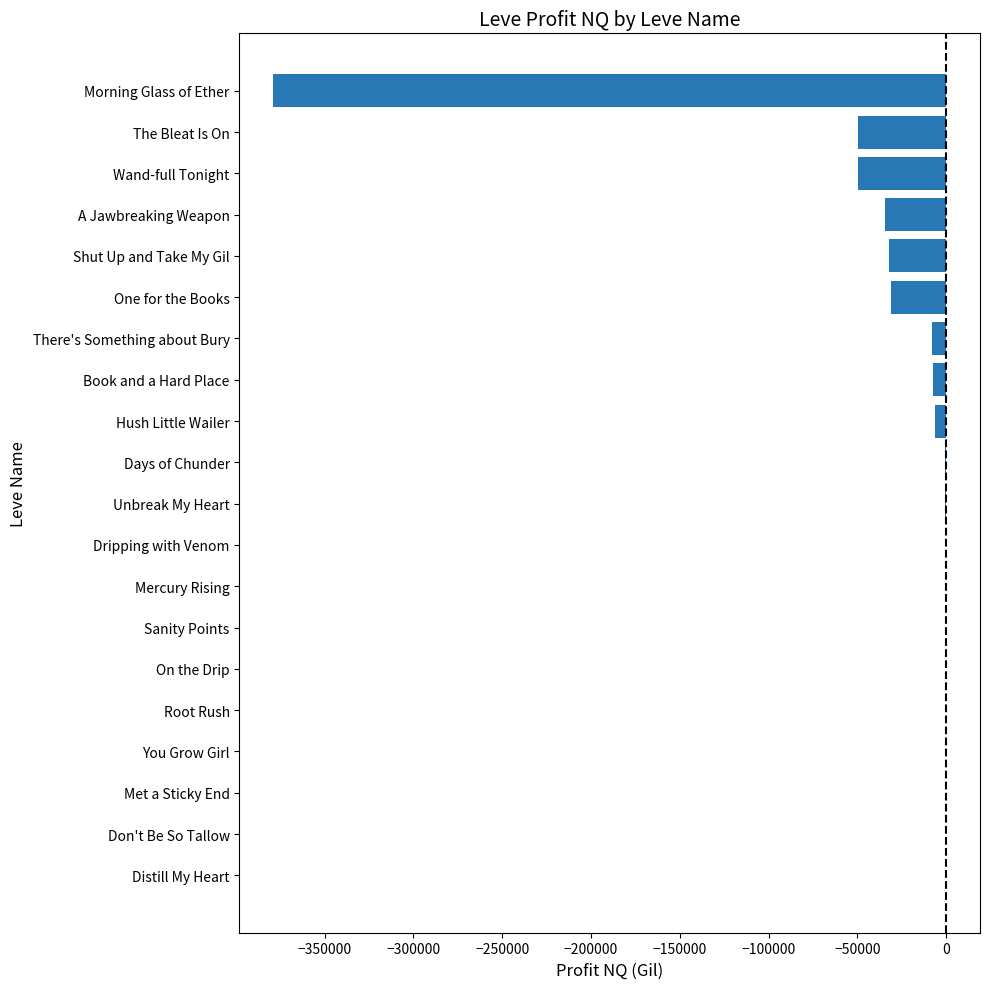

Are the bars horizontal?

Yes